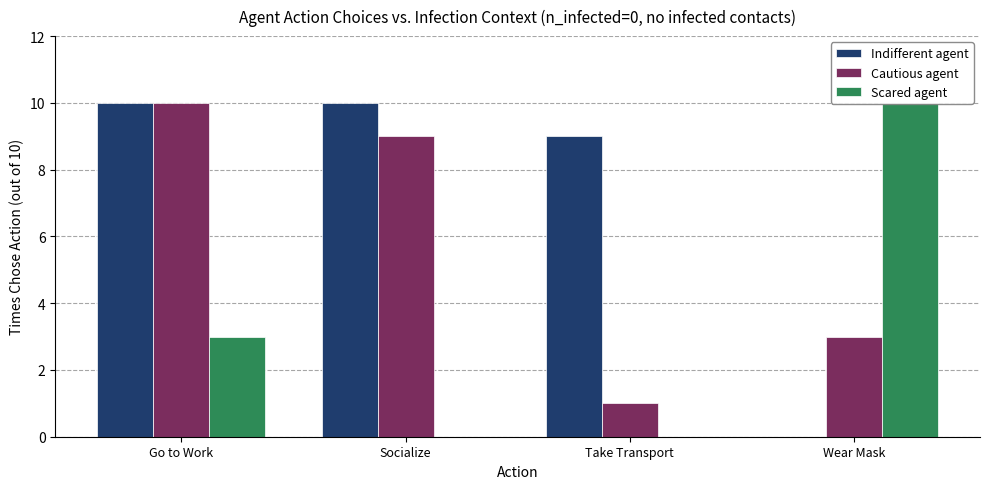

Which series has the largest total across all categories?

Indifferent agent